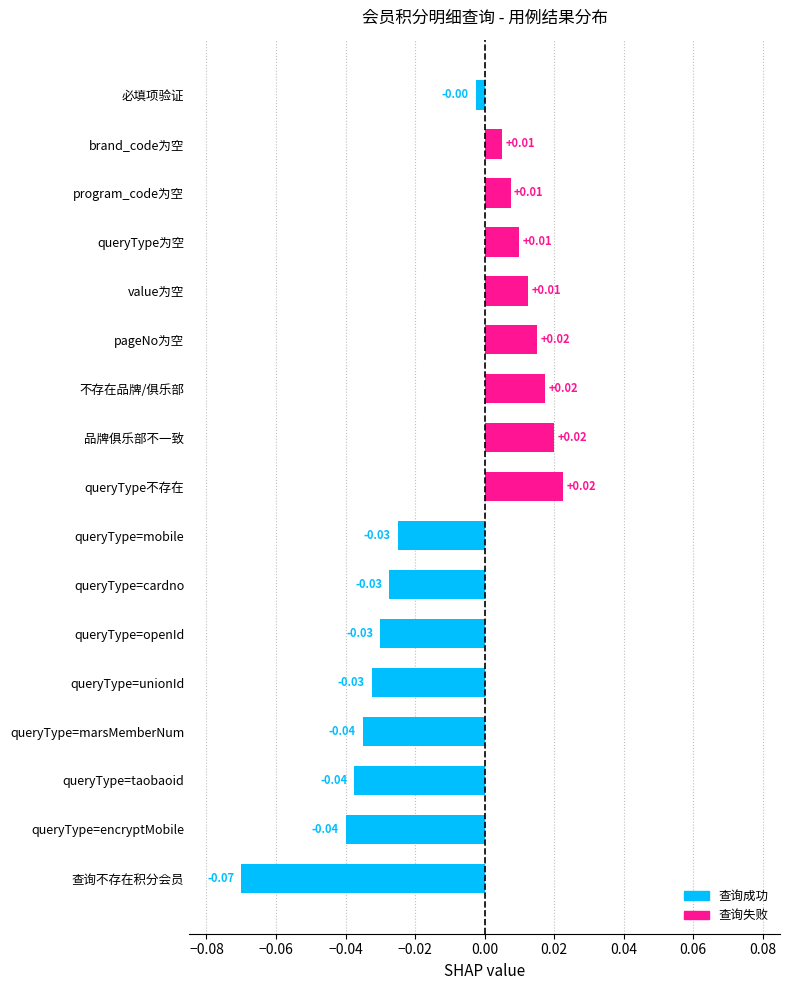

Between queryType=cardno and pageNo为空, which is larger?

pageNo为空